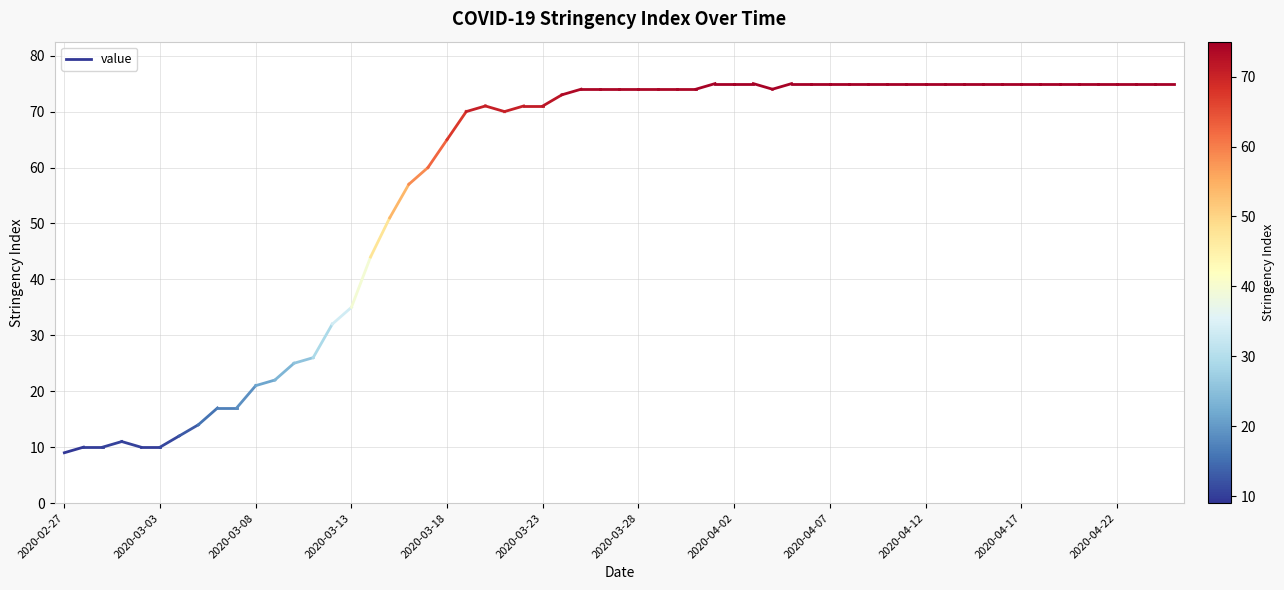

What is the sum of the values at 2020-02-27 and 2020-03-03?

19